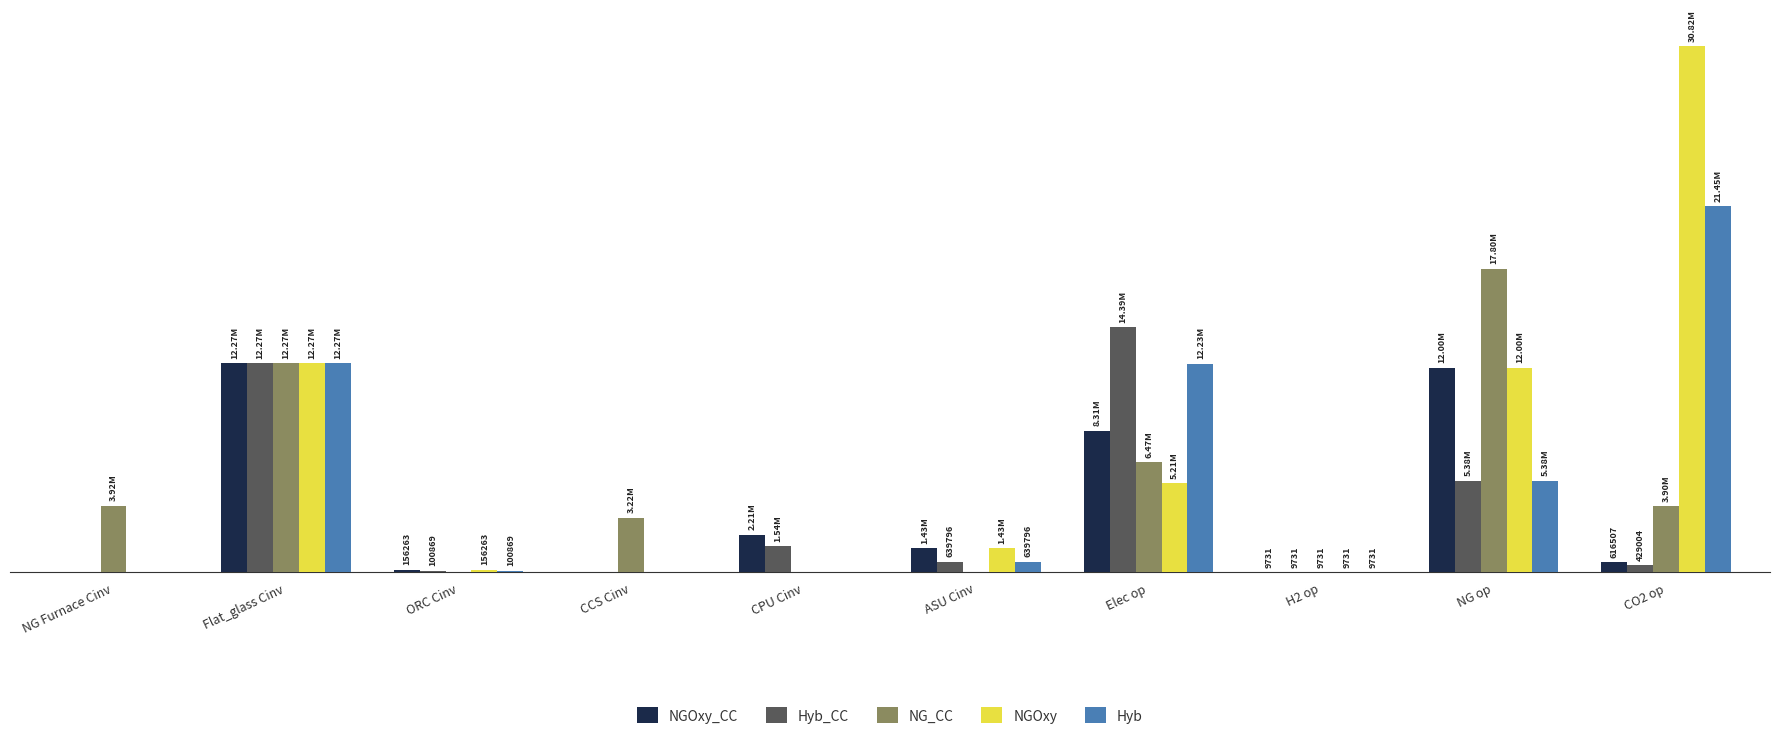

Is the value of NGOxy at CCS Cinv greater than the value of NG_CC at ORC Cinv?

No